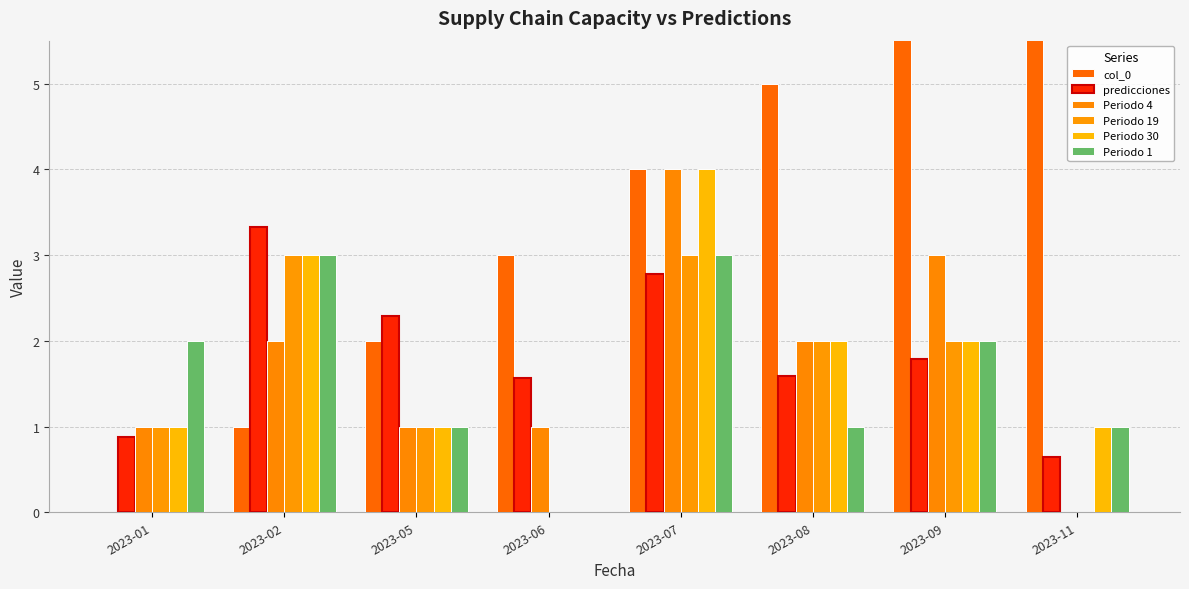

The value of Periodo 19 at 2023-05 is 1.0. True or false?

True